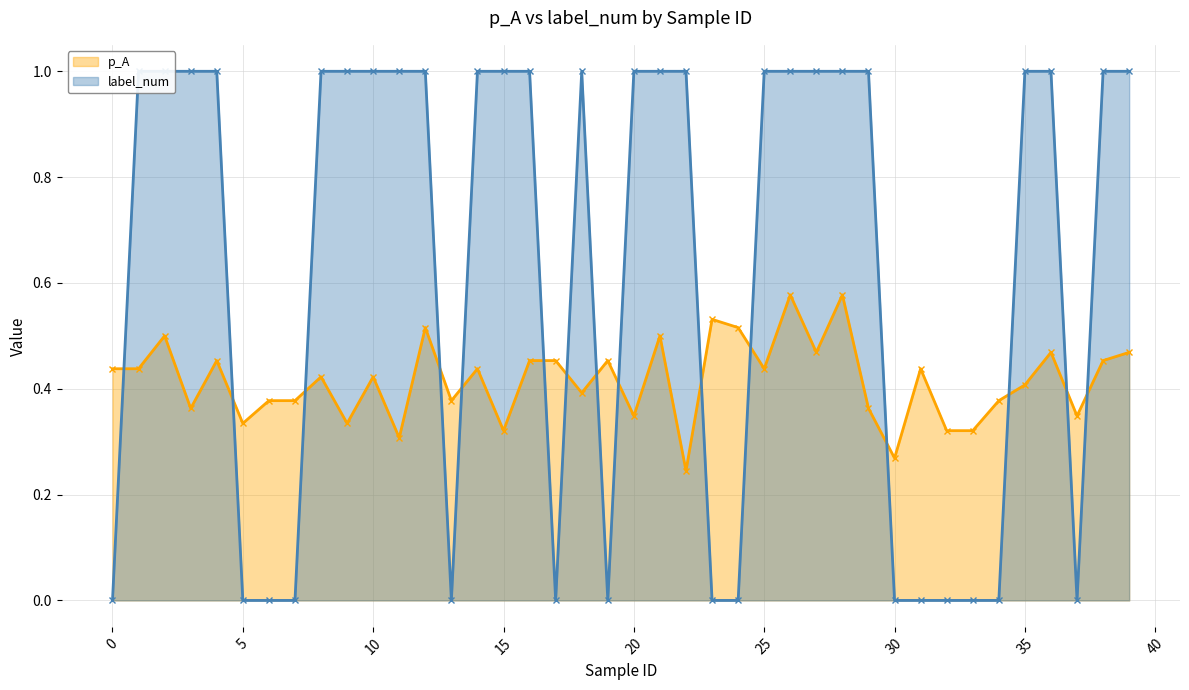

What is the difference between the highest and lowest values at 0?

0.4